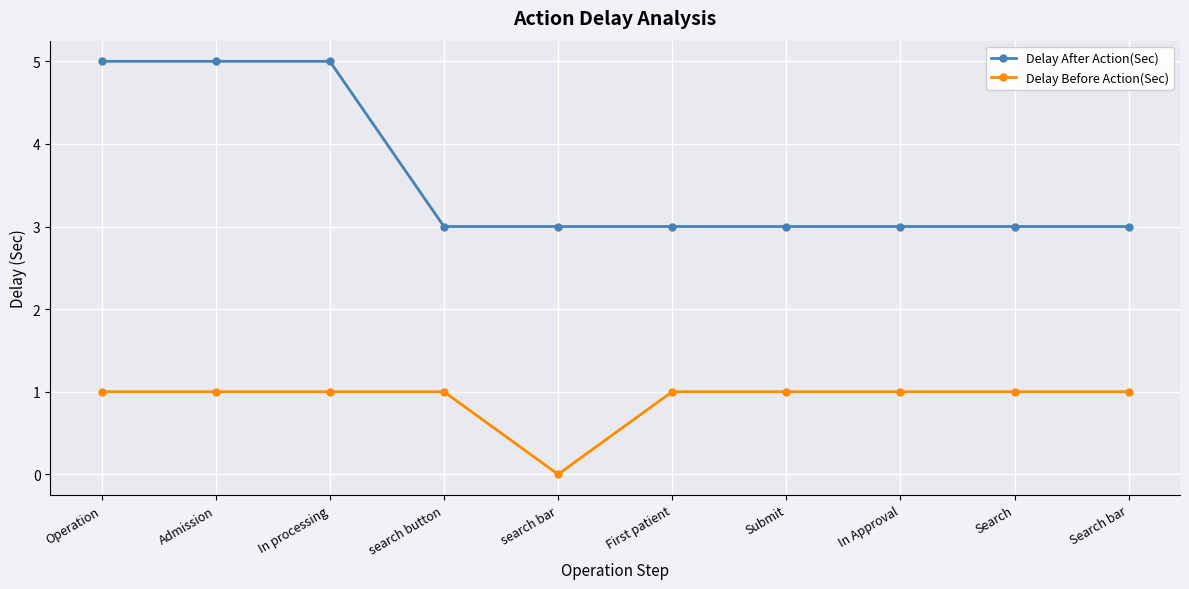

What are all the series names shown in the legend?

Delay After Action(Sec), Delay Before Action(Sec)